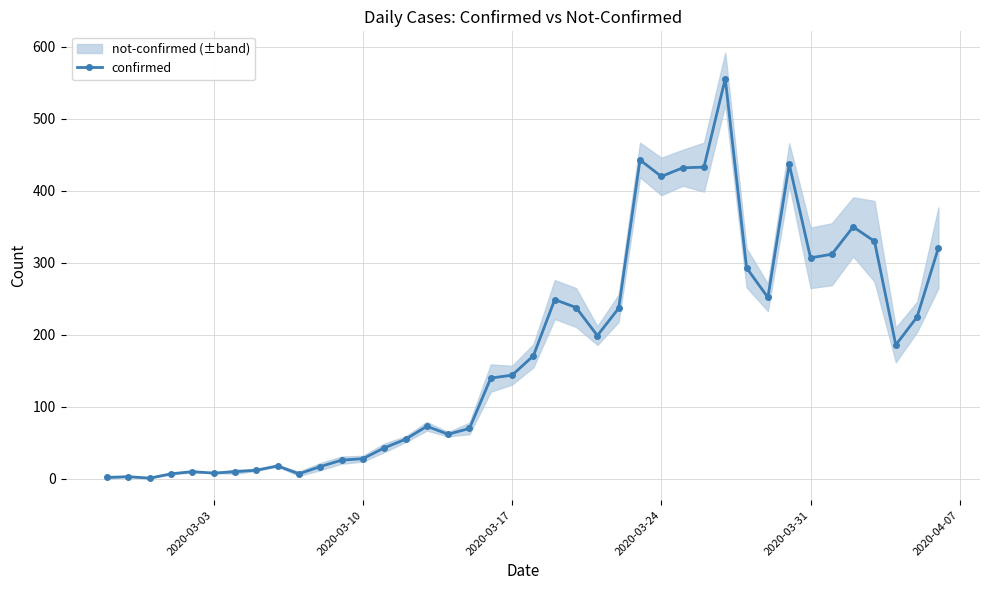

What is the highest value of the confirmed series?

556